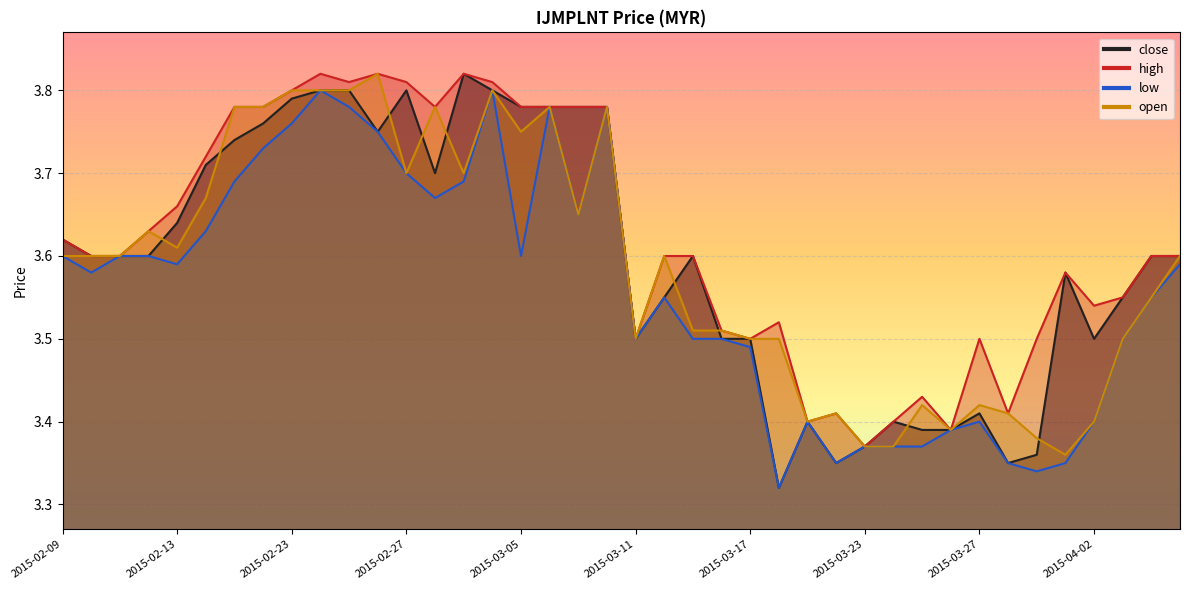

The high series shows 2.2 at 2015-03-30. True or false?

False